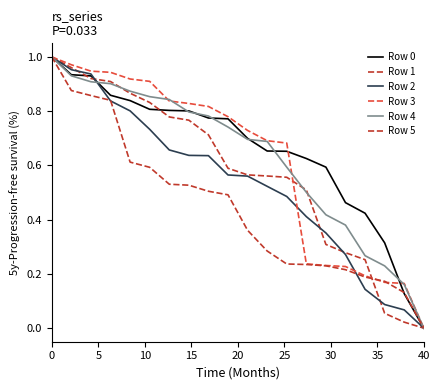

Does the chart display data point markers on the line(s)?

No